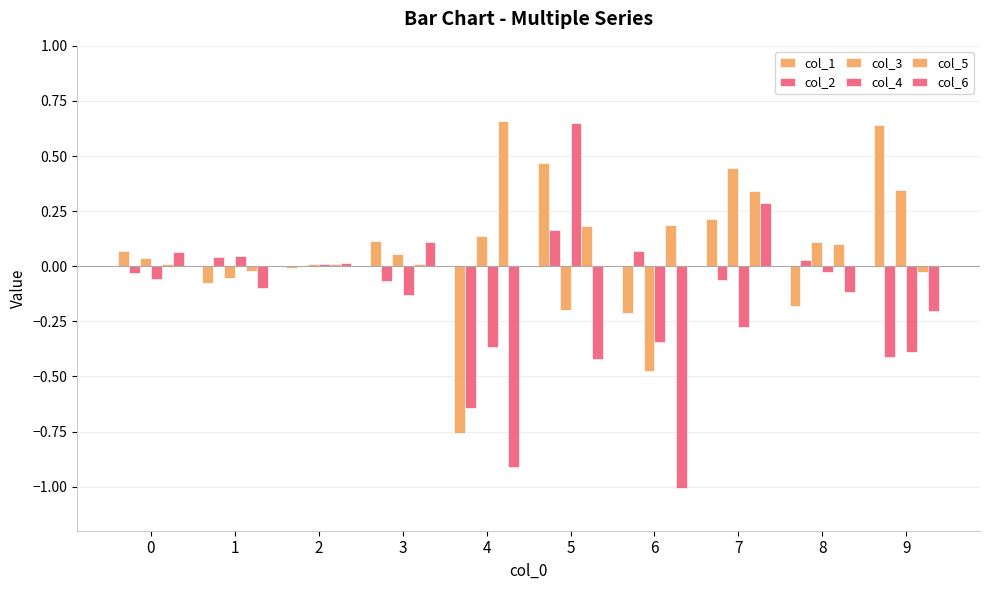

What is the value of the col_3 bar at the 4th from the left?

0.1